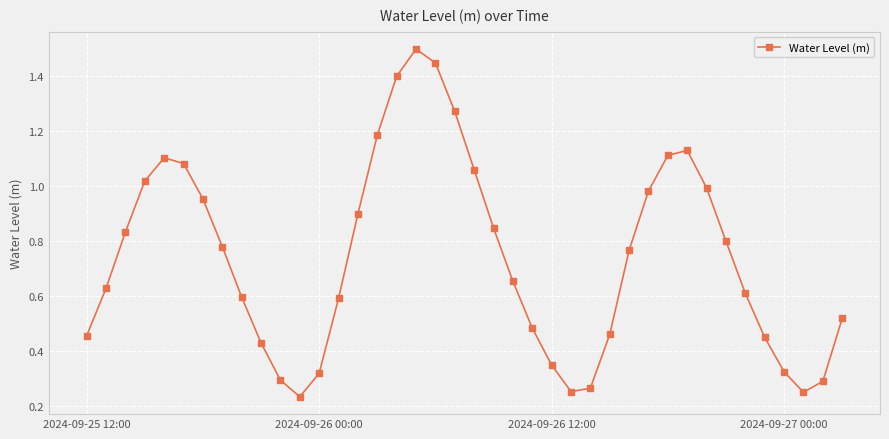

What is the greatest value displayed?

1.5